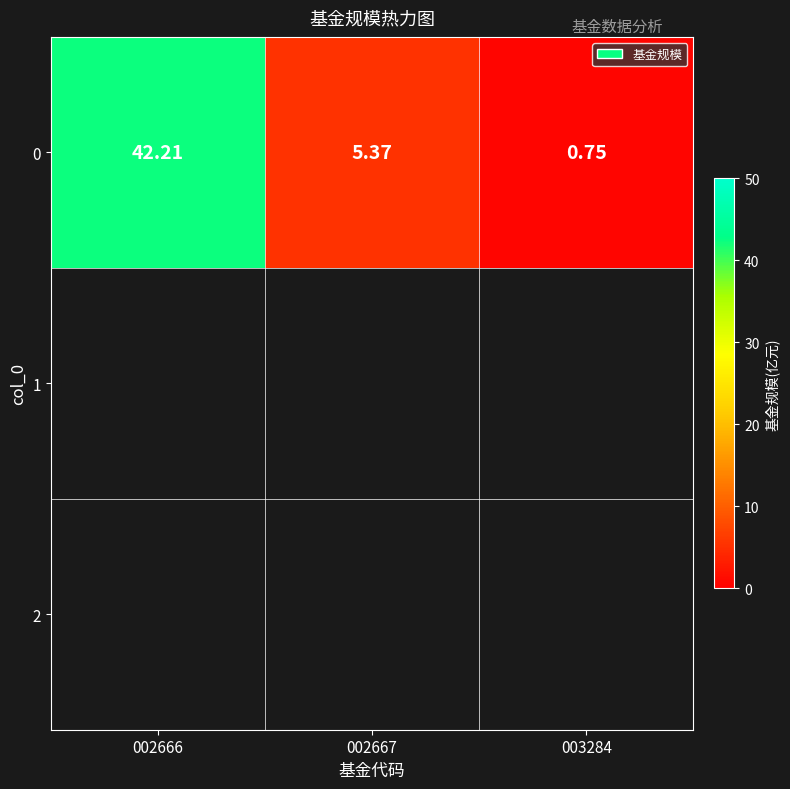

How many values are below 5?

1